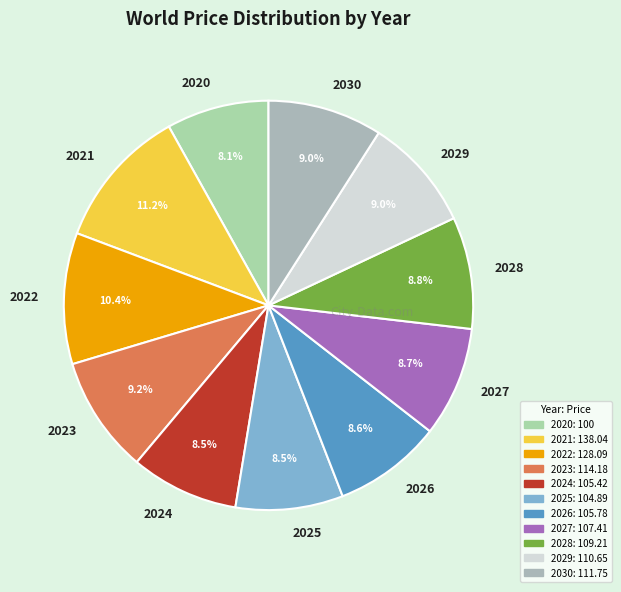

Which slice is the largest?

2021